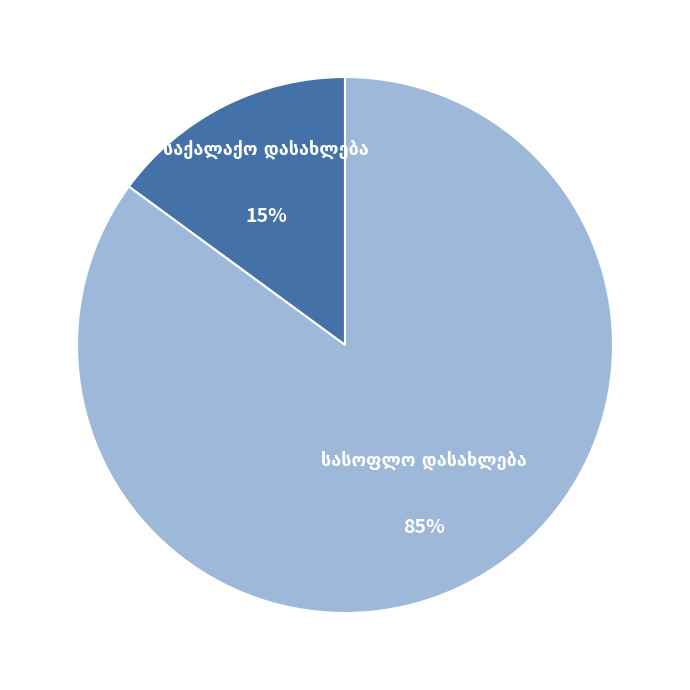

Is there a majority slice in this chart?

Yes